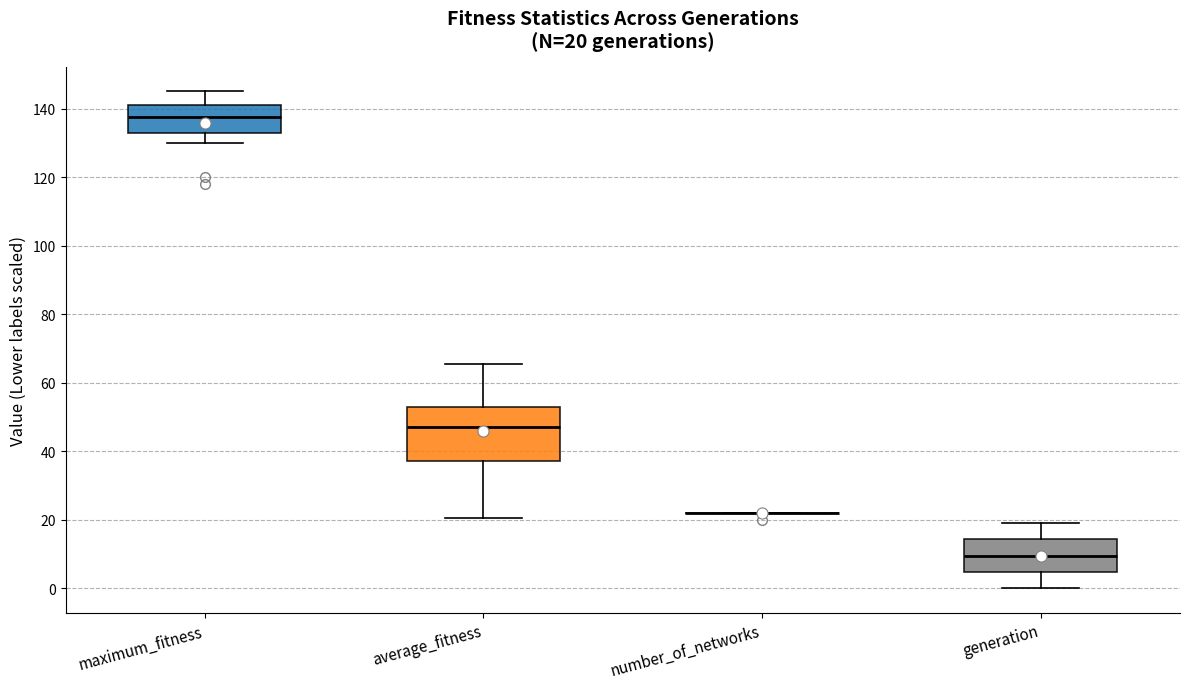

Which box is the tallest, from its lower edge to its upper edge?

average_fitness